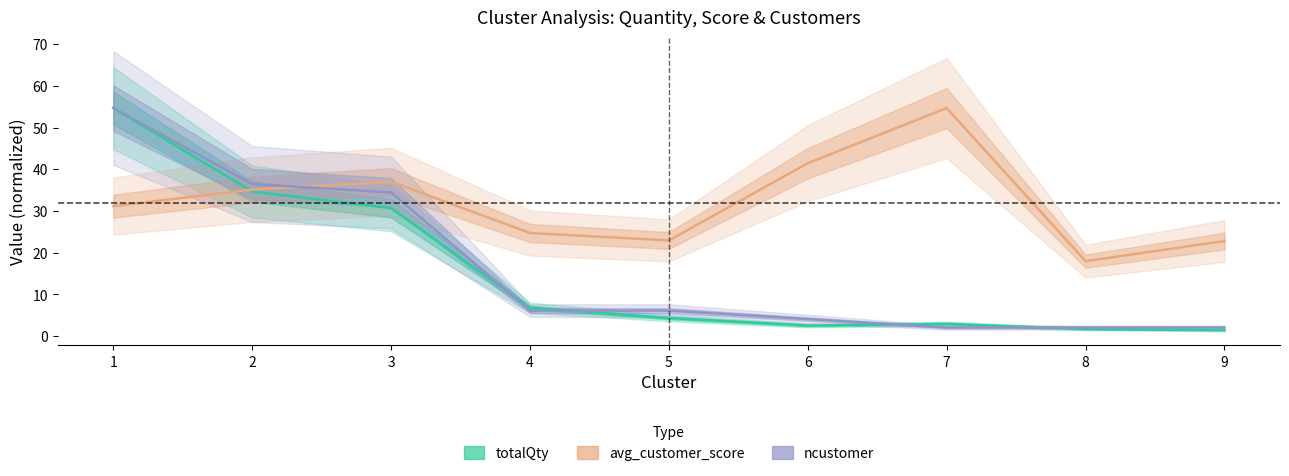

Reading right to left, what are all the values shown in this chart?

totalQty: 9=1.4	8=1.7	7=2.9	6=2.5	5=4.3	4=6.8	3=30.6	2=34.6	1=54.7
avg_customer_score: 9=22.8	8=17.9	7=54.7	6=41.4	5=22.9	4=24.7	3=37.0	2=35.1	1=31.1
ncustomer: 9=2.0	8=2.0	7=2.0	6=4.0	5=6.1	4=6.1	3=34.4	2=36.4	1=54.7